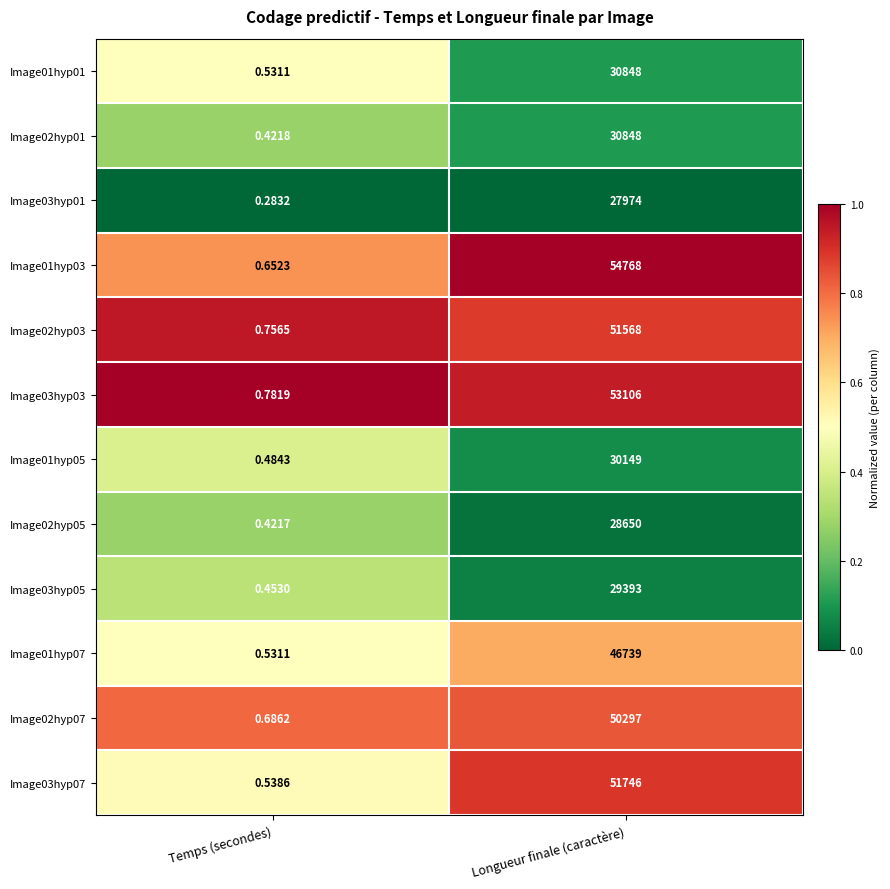

Is the value of Image02hyp07 at Temps (secondes) greater than the value of Image02hyp03 at Longueur finale (caractère)?

No